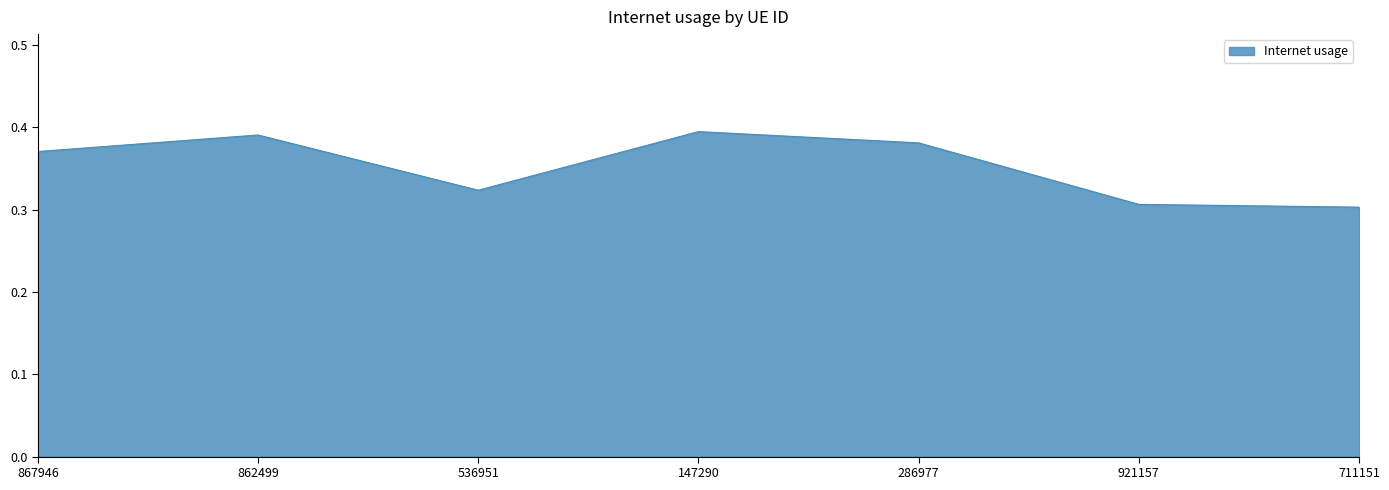

How many interior local peaks (higher than both neighbors) does the data have?

2